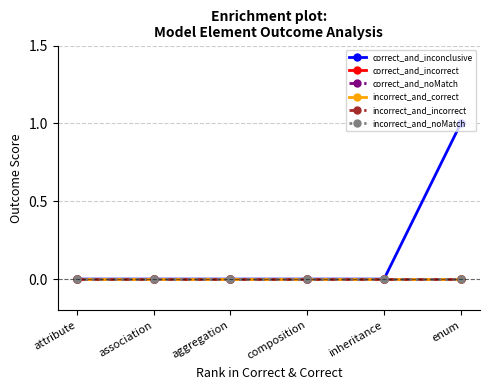

Which series has the widest spread of values?

correct_and_inconclusive